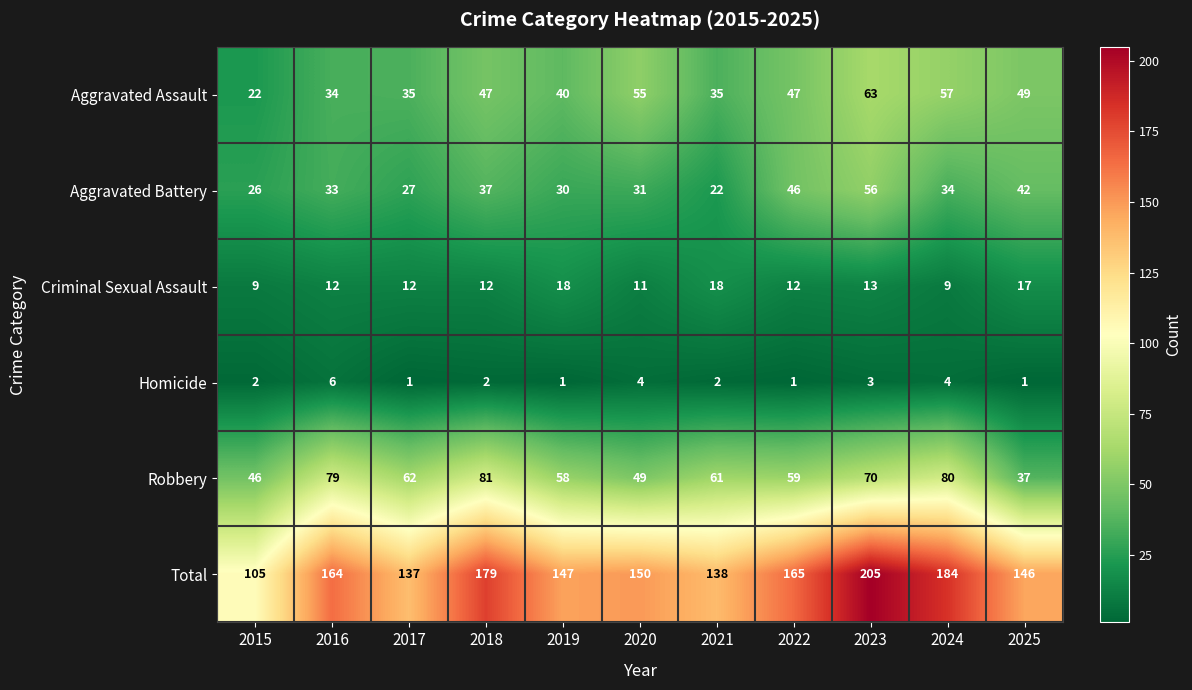

Which category has the highest value in the Aggravated Assault series?

2023